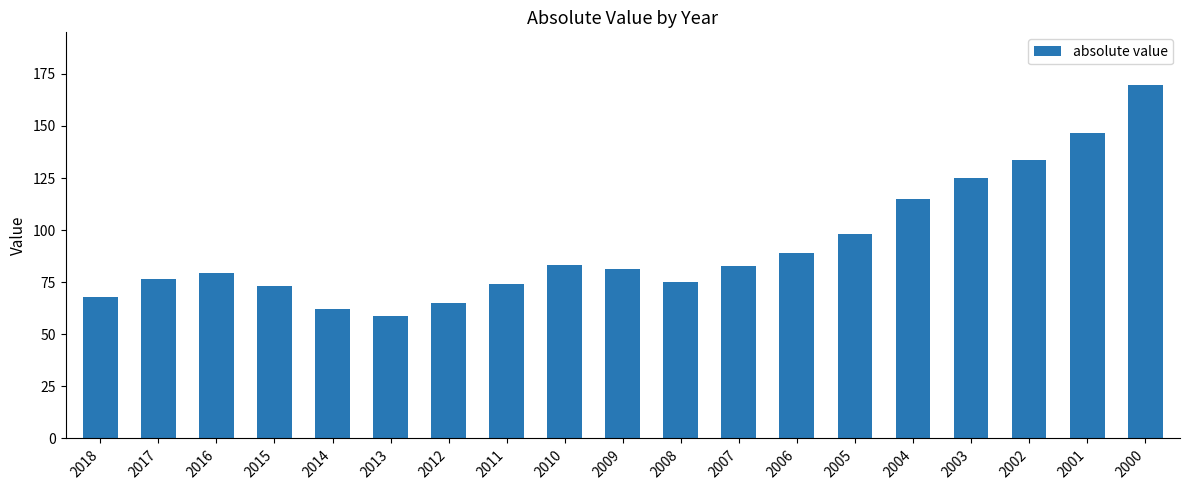

What is the value of the 17th bar from the left?

133.7